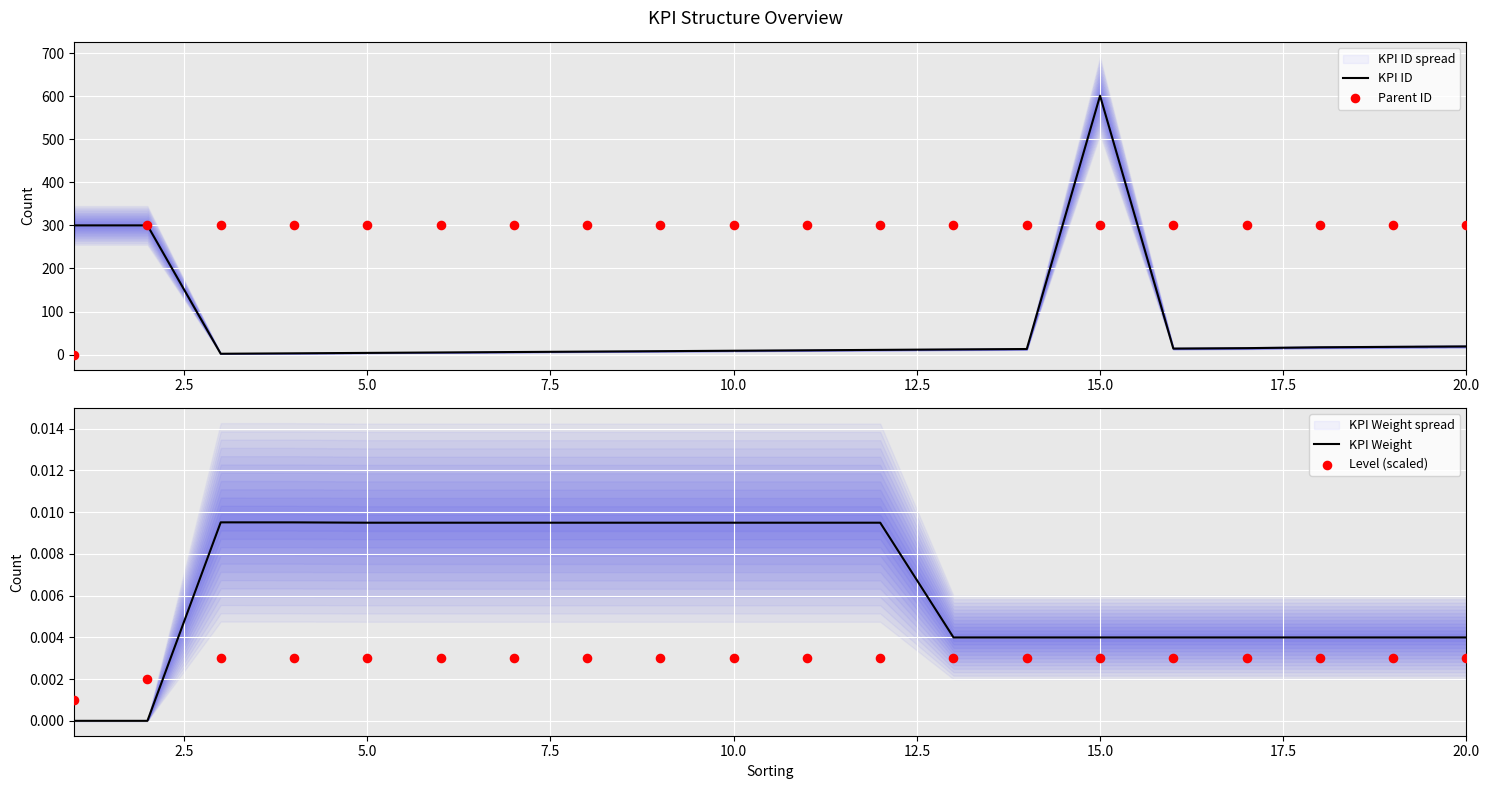

What is the total value across all series at 20.0?

319.0